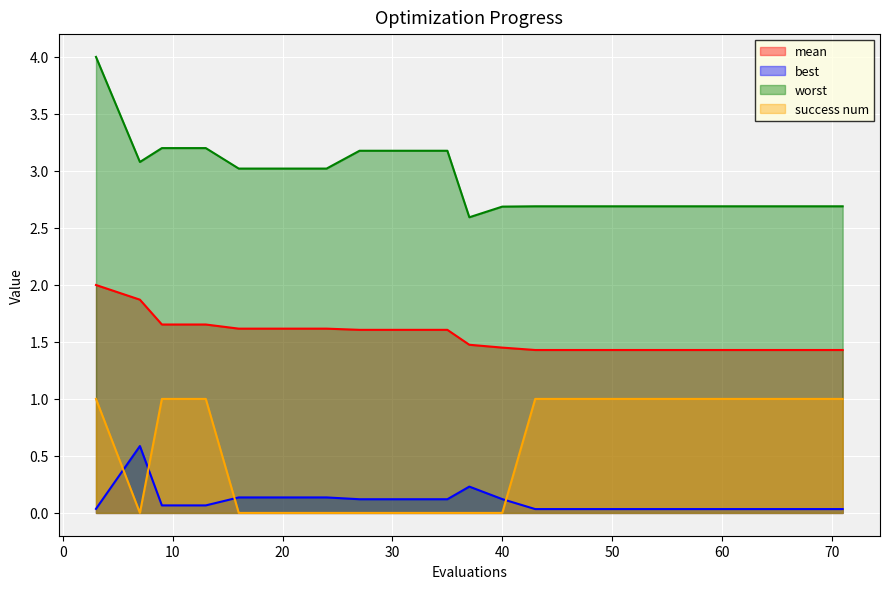

Reading right to left, transcribe all the data shown in this chart.

mean: 1.4	1.4	1.4	1.4	1.4	1.4	1.4	1.4	1.5	1.5	1.6	1.6	1.6	1.6	1.6	1.6	1.7	1.7	1.9	2.0
best: 0.0	0.0	0.0	0.0	0.0	0.0	0.0	0.0	0.1	0.2	0.1	0.1	0.1	0.1	0.1	0.1	0.1	0.1	0.6	0.0
worst: 2.7	2.7	2.7	2.7	2.7	2.7	2.7	2.7	2.7	2.6	3.2	3.2	3.2	3.0	3.0	3.0	3.2	3.2	3.1	4.0
success num: 1.0	1.0	1.0	1.0	1.0	1.0	1.0	1.0	0.0	0.0	0.0	0.0	0.0	0.0	0.0	0.0	1.0	1.0	0.0	1.0